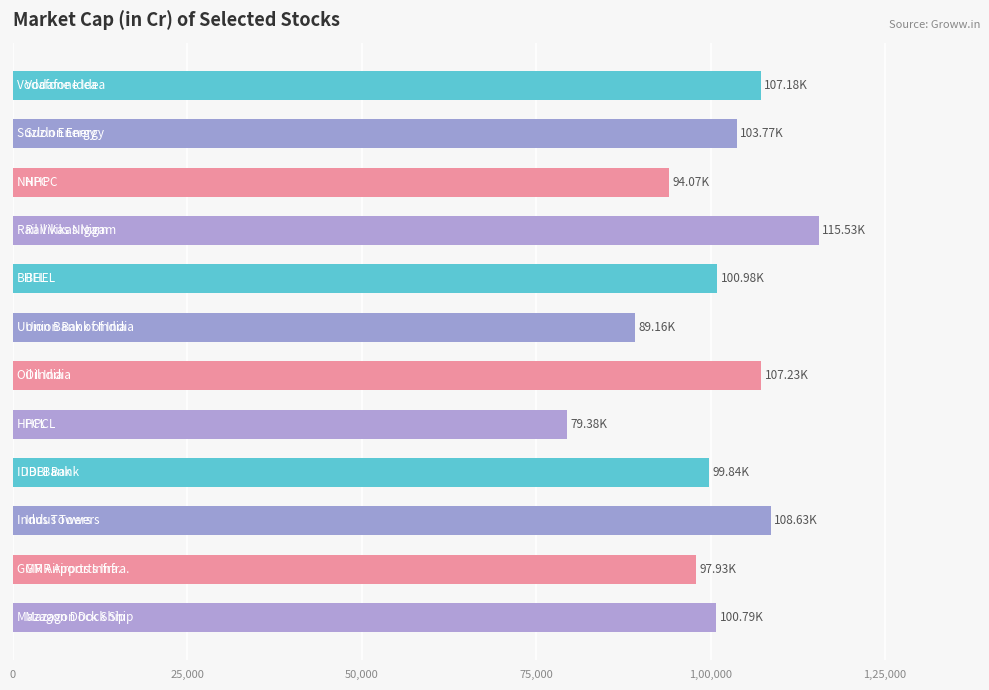

What is the average value?

100374.3